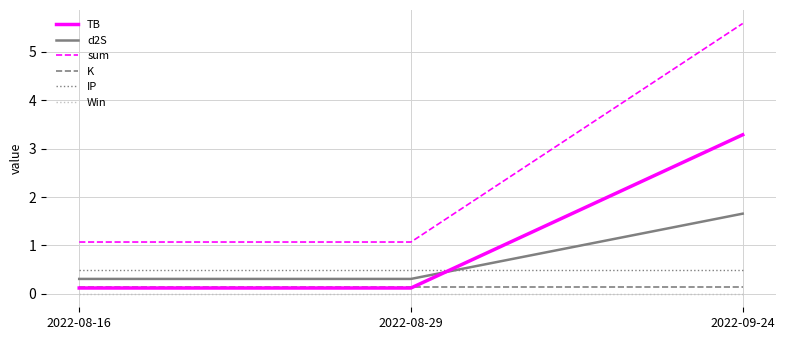

True or false: TB has a value of 0.1 at 2022-08-29.

True